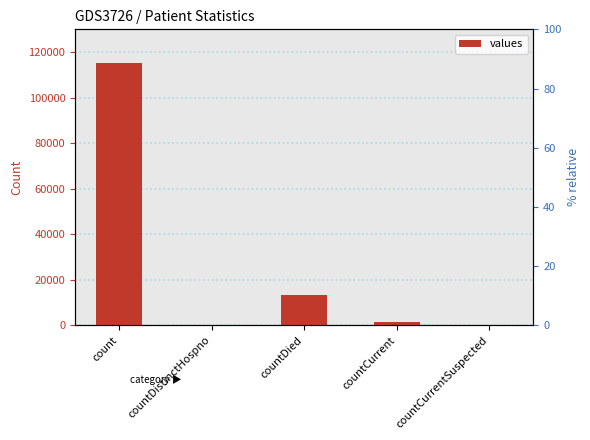

Which category has the lowest value across all series?

countDistinctHospno